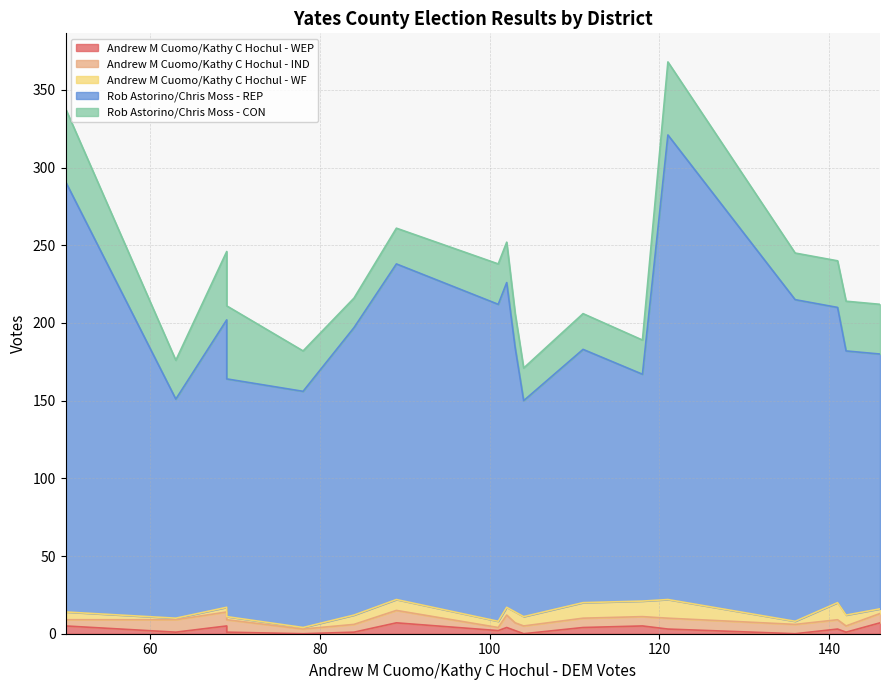

Count the number of data series in this chart.

5